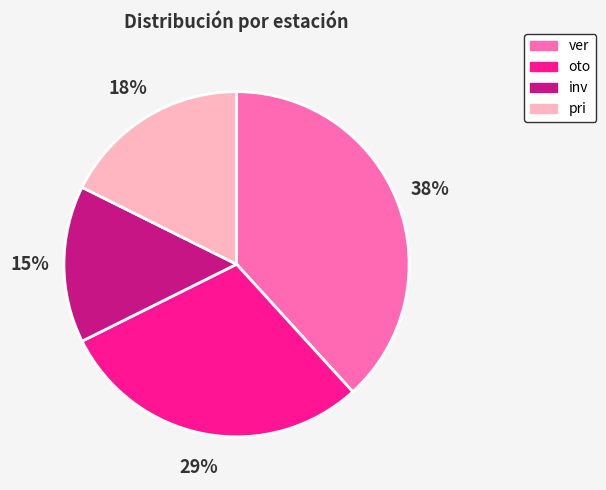

Do ver and oto together represent more than half of the pie?

Yes